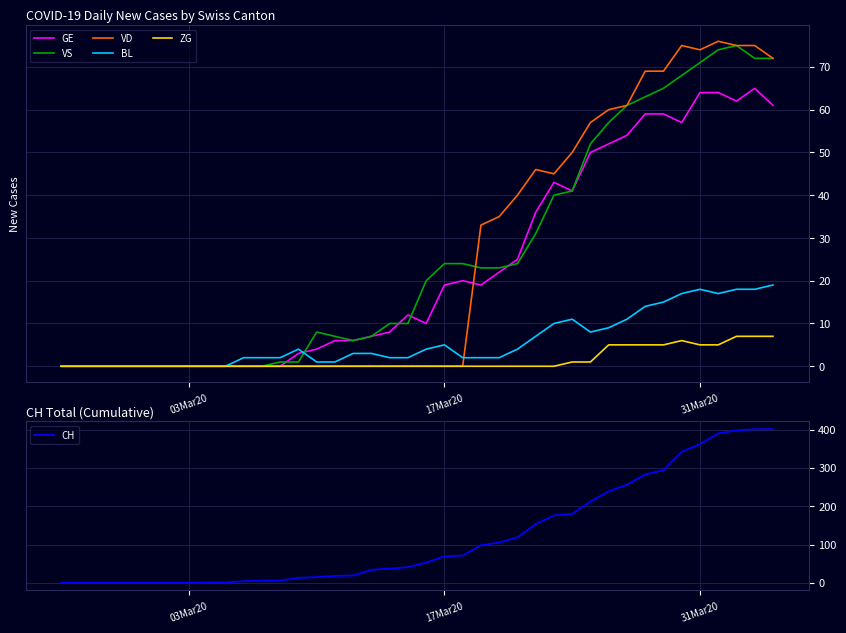

How many interior local peaks does the BL series have?

4